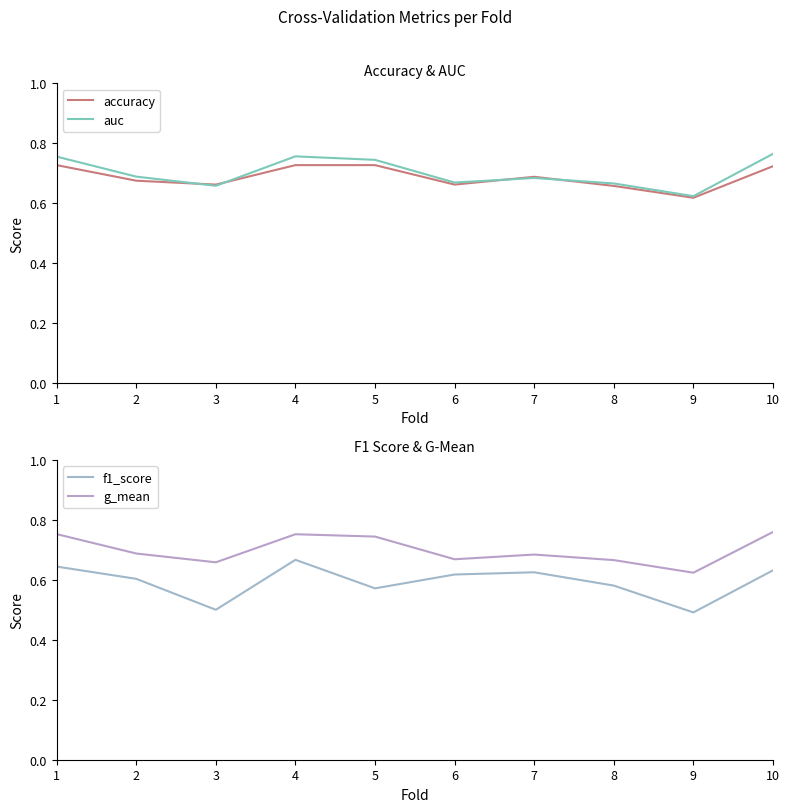

Reading right to left, extract all data points from this chart.

accuracy: 0.7	0.6	0.7	0.7	0.7	0.7	0.7	0.7	0.7	0.7
auc: 0.8	0.6	0.7	0.7	0.7	0.7	0.8	0.7	0.7	0.8
f1_score: 0.6	0.5	0.6	0.6	0.6	0.6	0.7	0.5	0.6	0.6
g_mean: 0.8	0.6	0.7	0.7	0.7	0.7	0.8	0.7	0.7	0.8